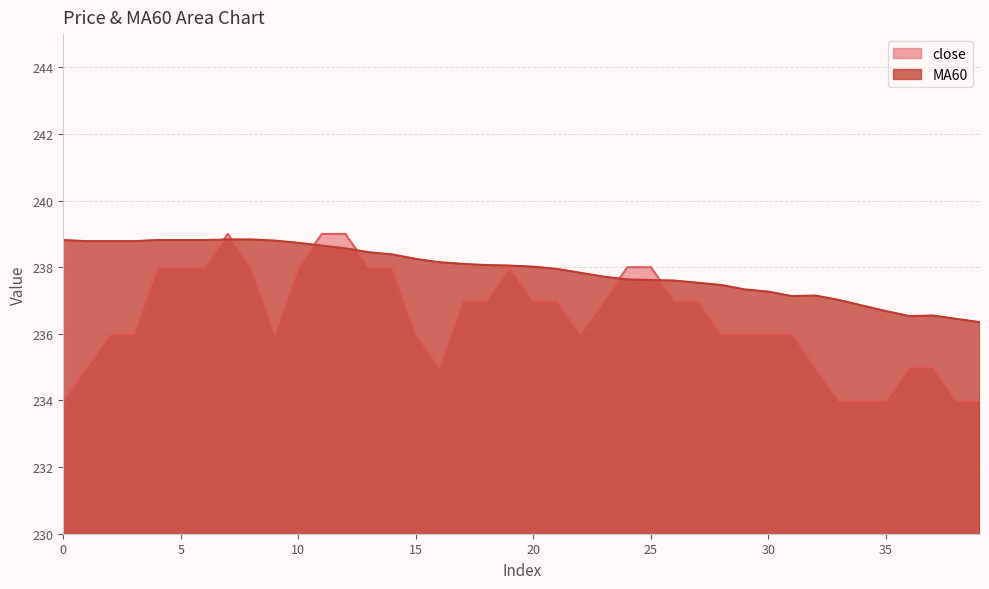

What is the sum of all MA60 values?

9516.2